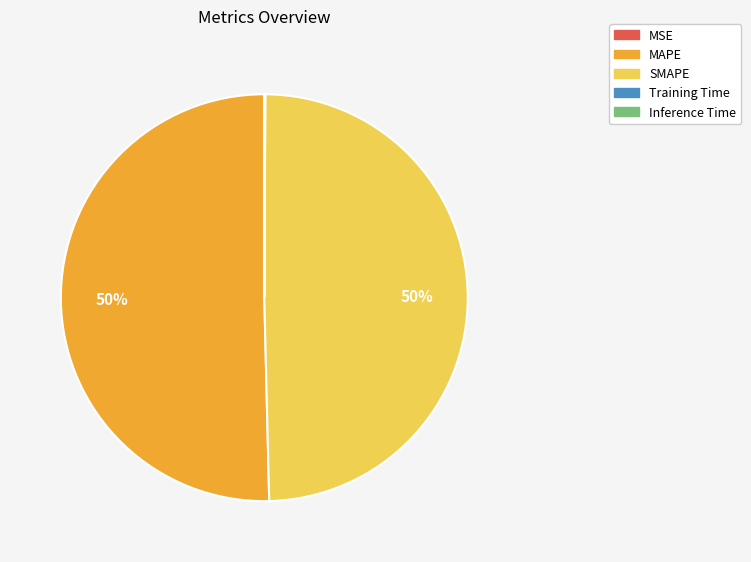

True or false: SMAPE accounts for 50% of the total.

True